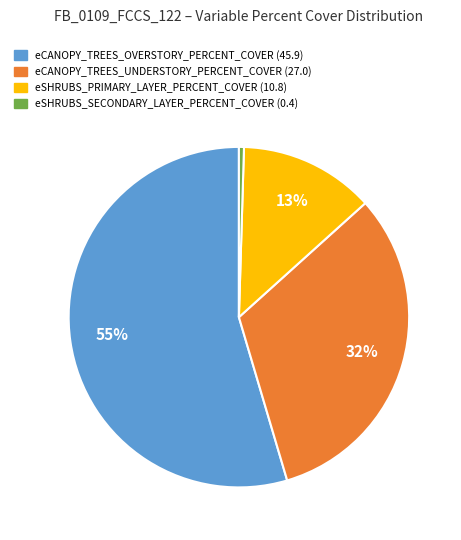

To the nearest percent, what is the difference between the eCANOPY_TREES_UNDERSTORY_PERCENT_COVER (27.0) and eSHRUBS_PRIMARY_LAYER_PERCENT_COVER (10.8) slice percentages?

19%